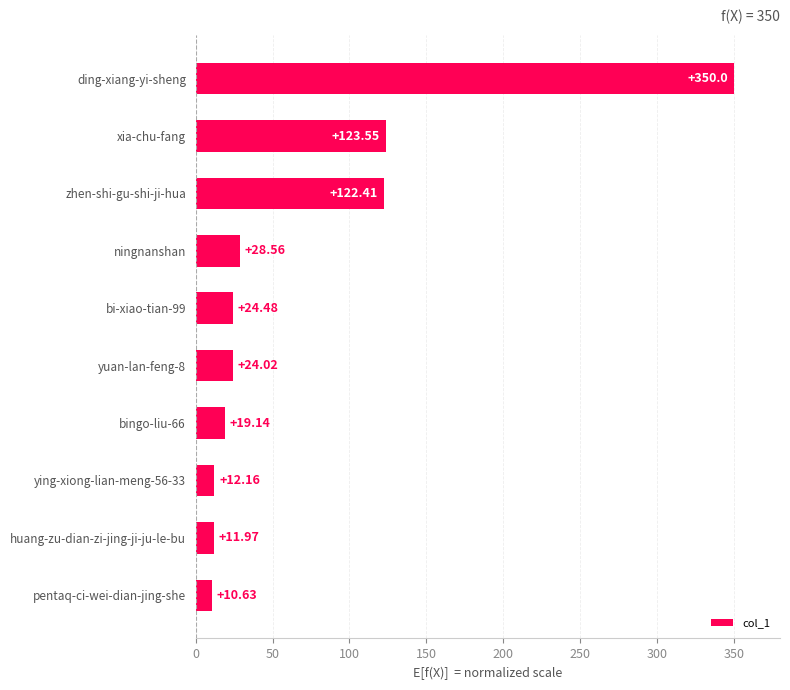

What is the label of the 7th bar from the bottom?

ningnanshan